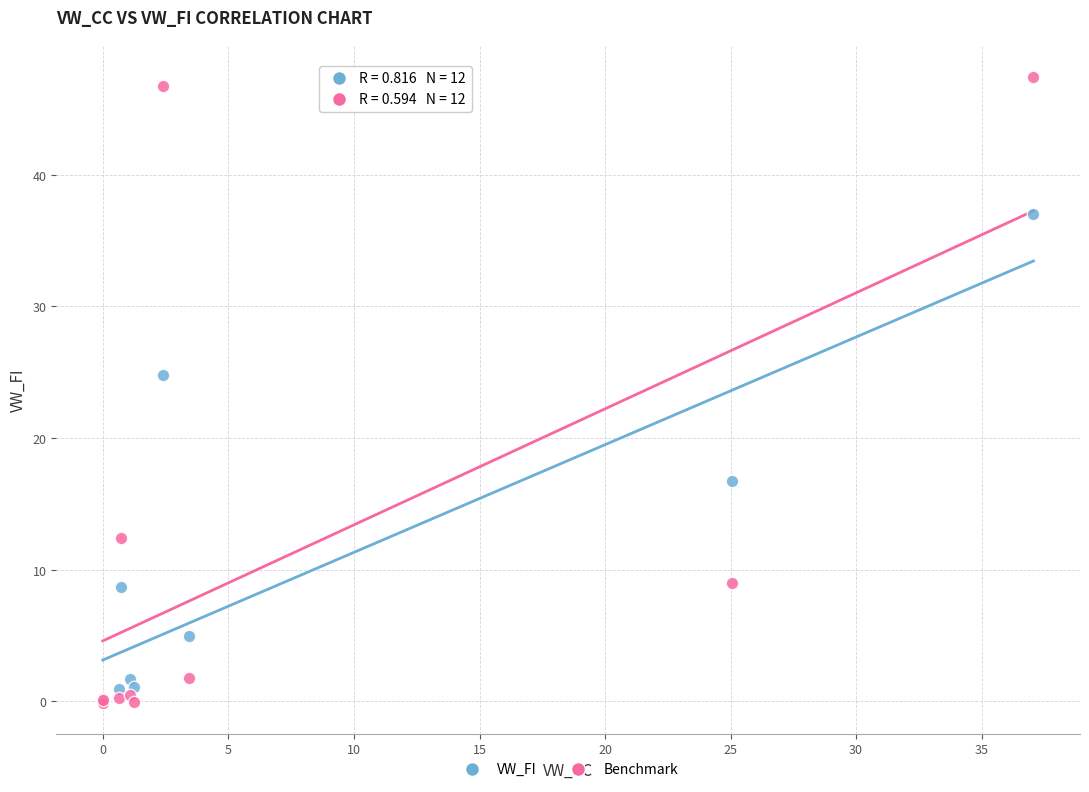

What are all the series names shown in the legend?

VW_FI, Benchmark